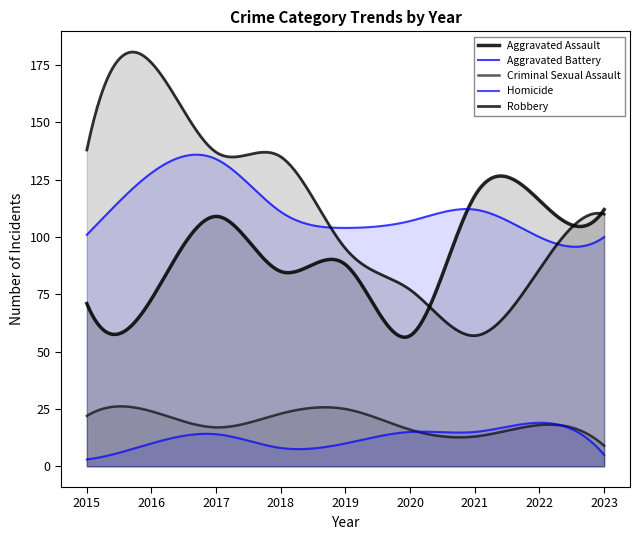

Is the value of Homicide at 2021 greater than the value of Criminal Sexual Assault at 2019?

No